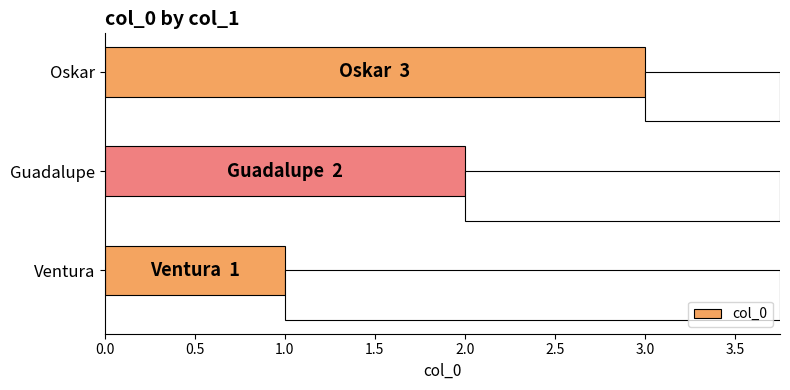

What is the sum of the col_0 values at Ventura and Guadalupe?

3